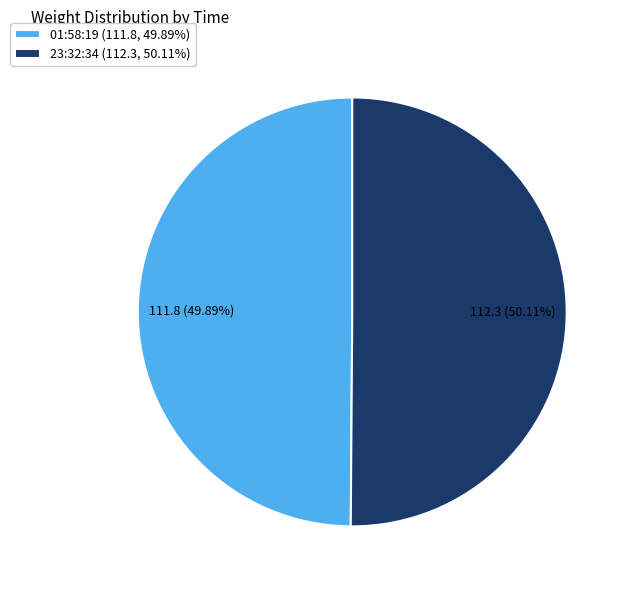

To the nearest percent, what is the average slice percentage?

50%